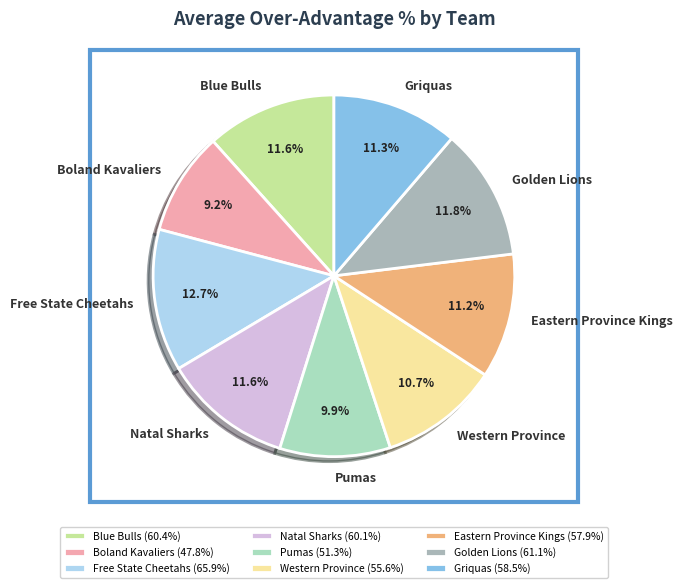

What is the smallest slice in the pie chart?

Boland Kavaliers